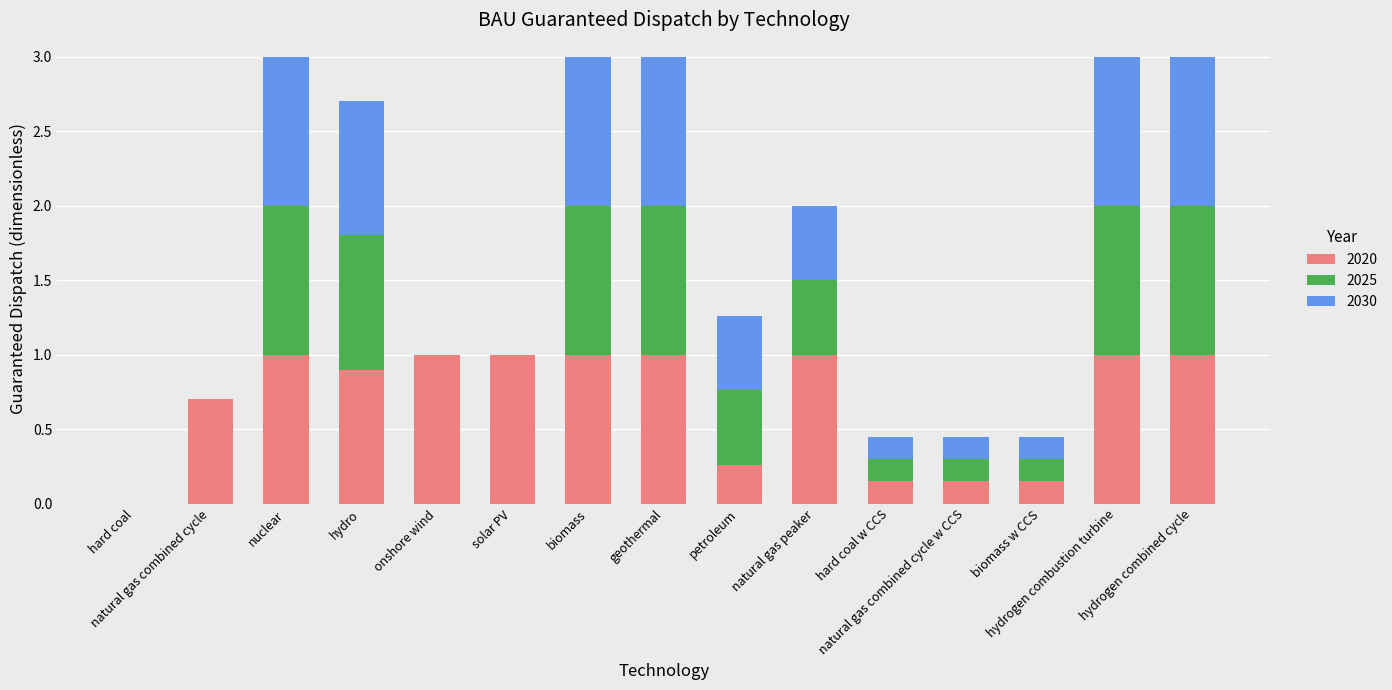

What is the maximum value for 2020?

1.0